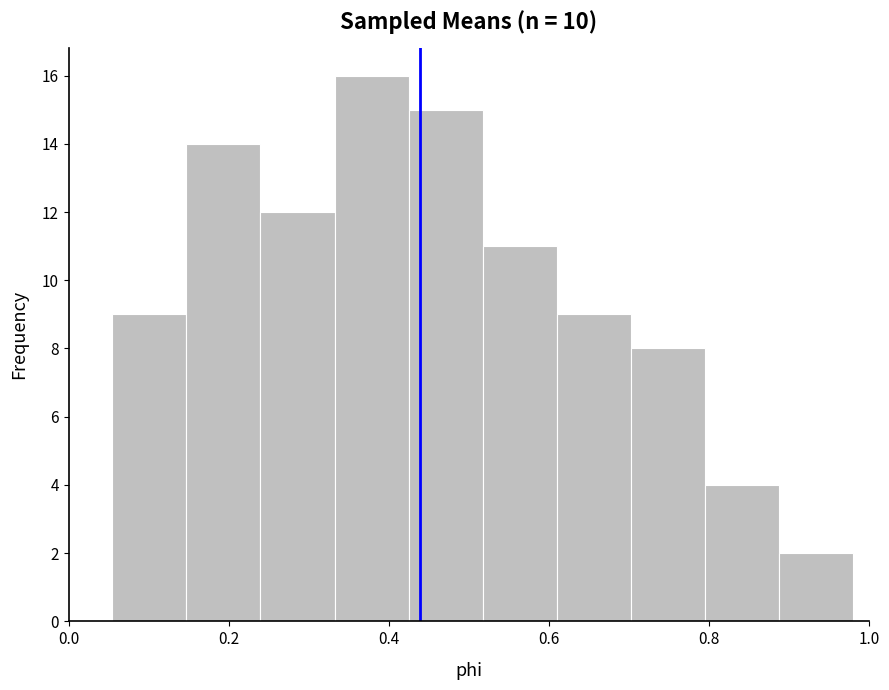

Reading left to right, transcribe this chart: for each bar, give the range it covers on the x-axis and its height. Neither the bar edges nor the heights are printed on the chart, so give them approximately, as read against the axes.

0.06 to 0.14: 9
0.14 to 0.24: 14
0.24 to 0.34: 12
0.34 to 0.42: 16
0.42 to 0.52: 15
0.52 to 0.60: 11
0.60 to 0.70: 9
0.70 to 0.80: 8
0.80 to 0.88: 4
0.88 to 0.98: 2